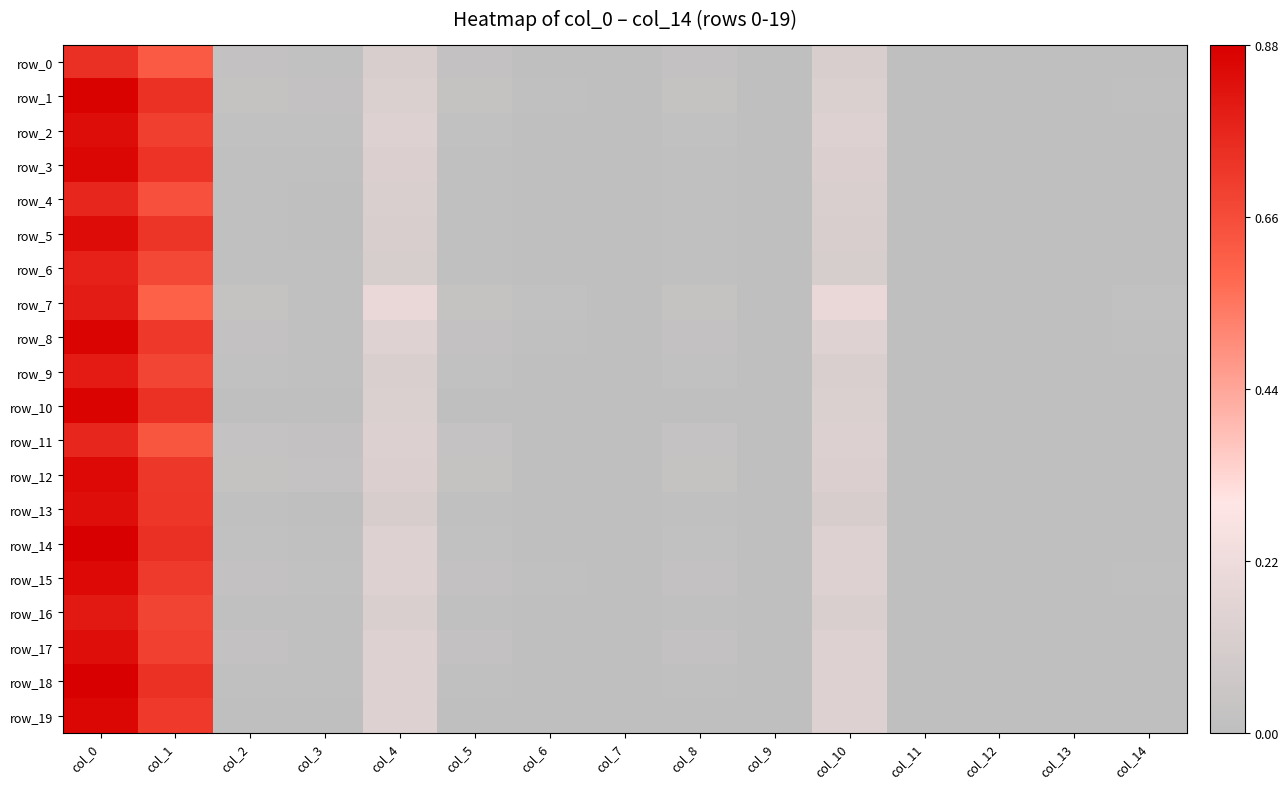

Which series has the widest spread of values?

row_14